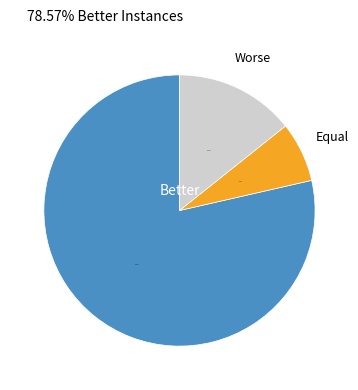

Is there any slice that represents more than half of the pie?

Yes